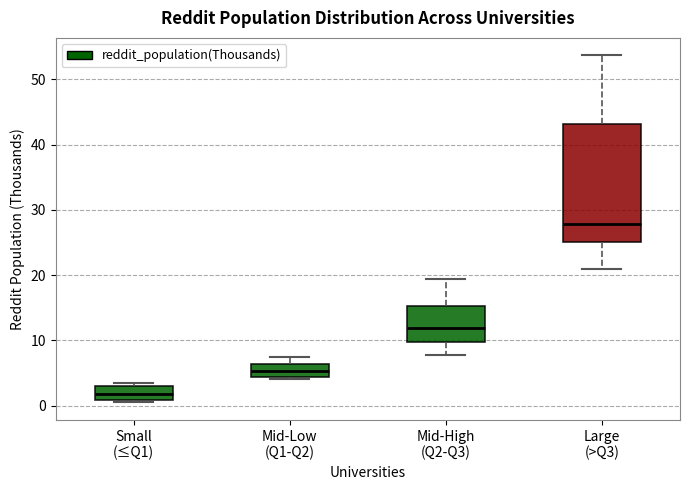

Comparing the boxes themselves (not the whiskers), which one is the tallest?

Large (>Q3)